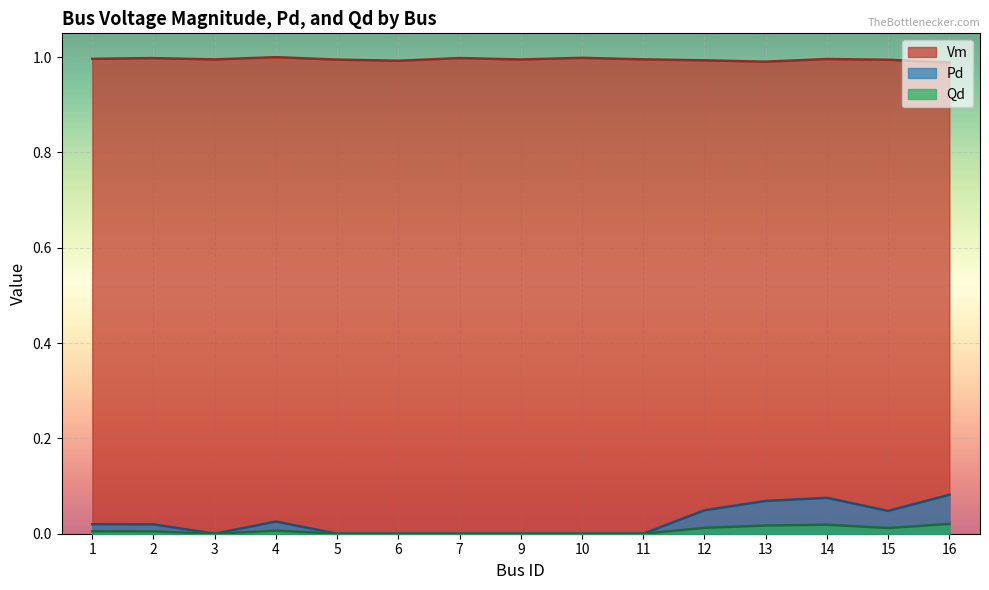

What are all the series names shown in the legend?

Vm, Pd, Qd